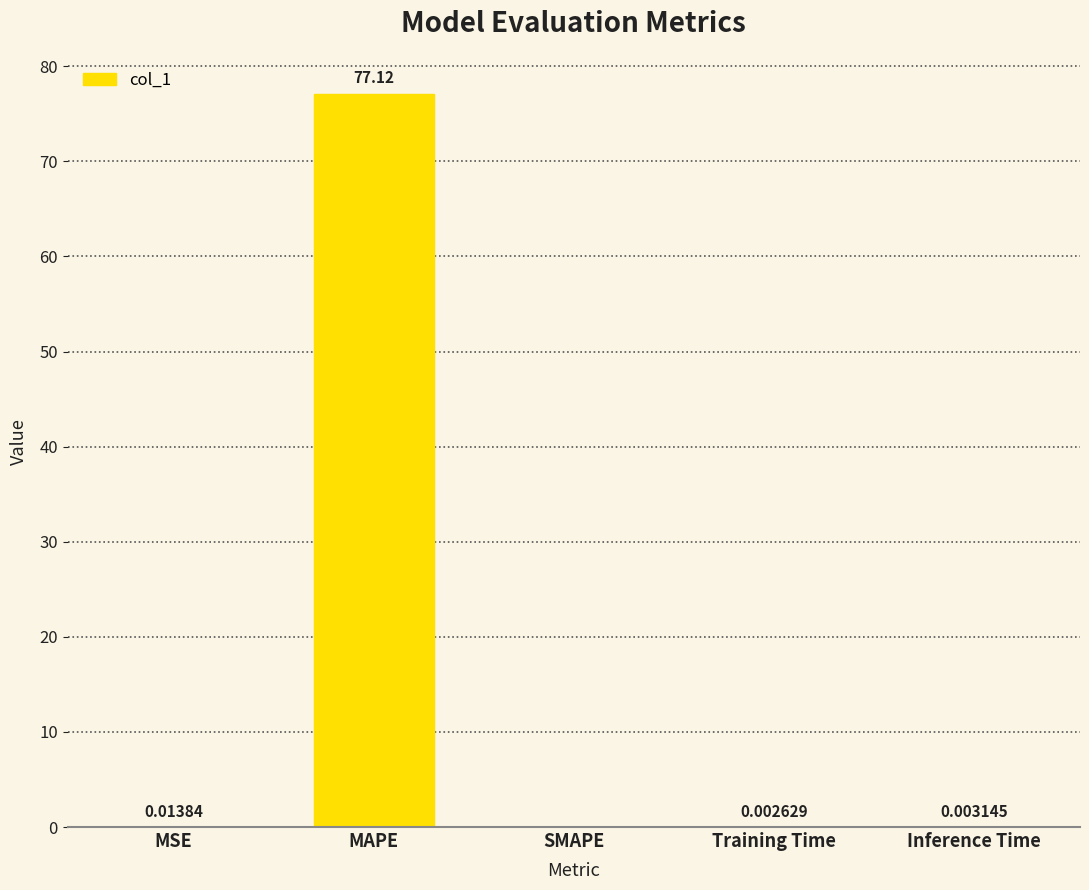

At which label is the value closest to 38?

MSE